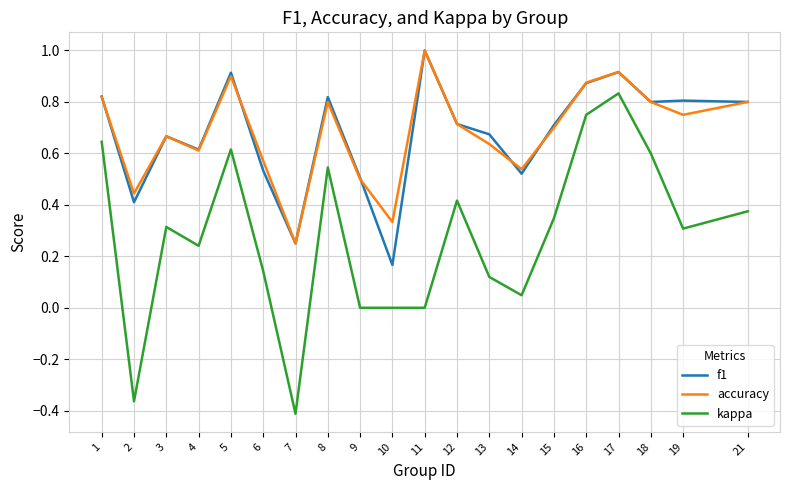

True or false: f1 and kappa intersect in this chart.

False